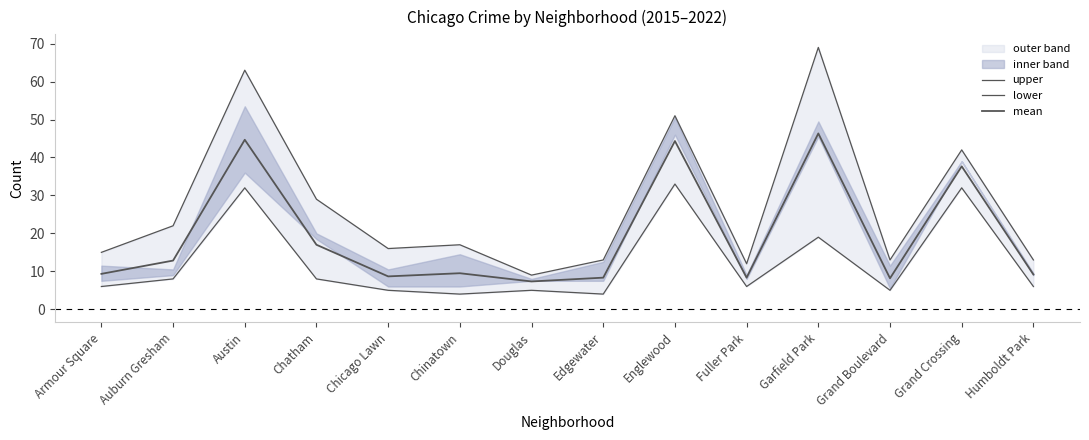

Does the chart display data point markers on the line(s)?

No